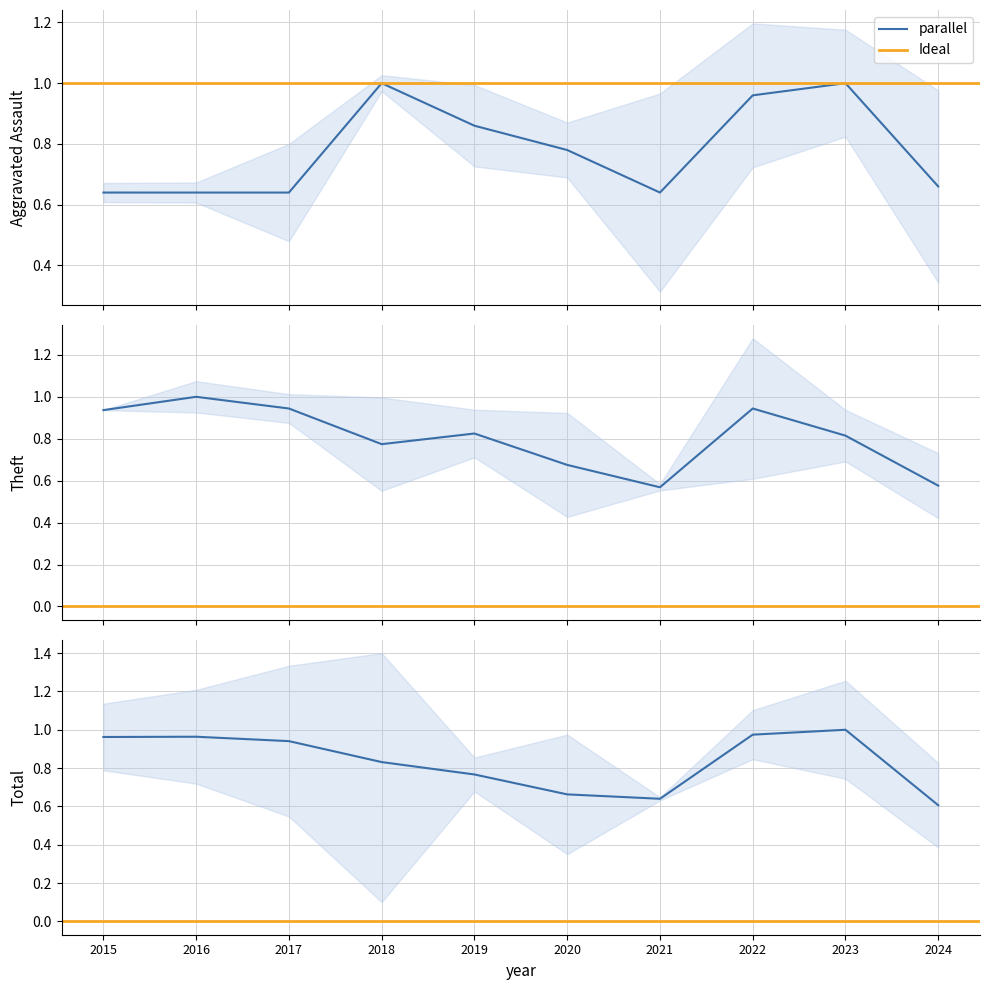

How many intersections are there between Aggravated Assault and Theft?

1